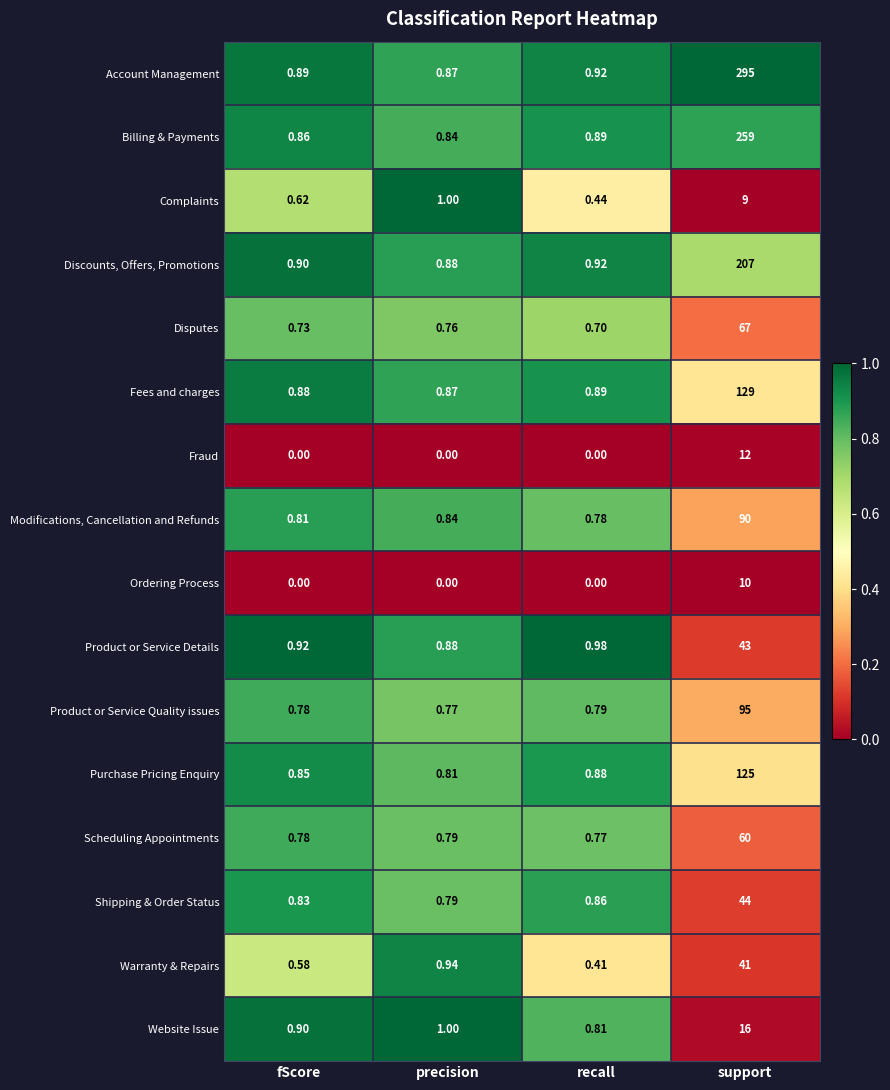

Which series has the largest range (max minus min)?

Account Management